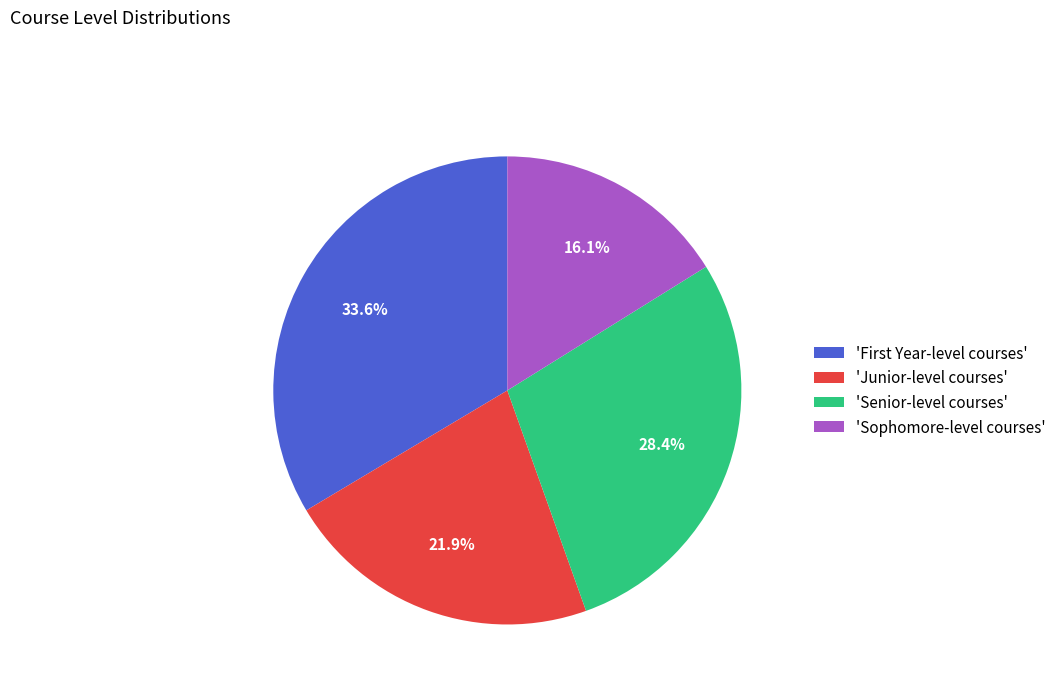

Does any single category account for the majority?

No